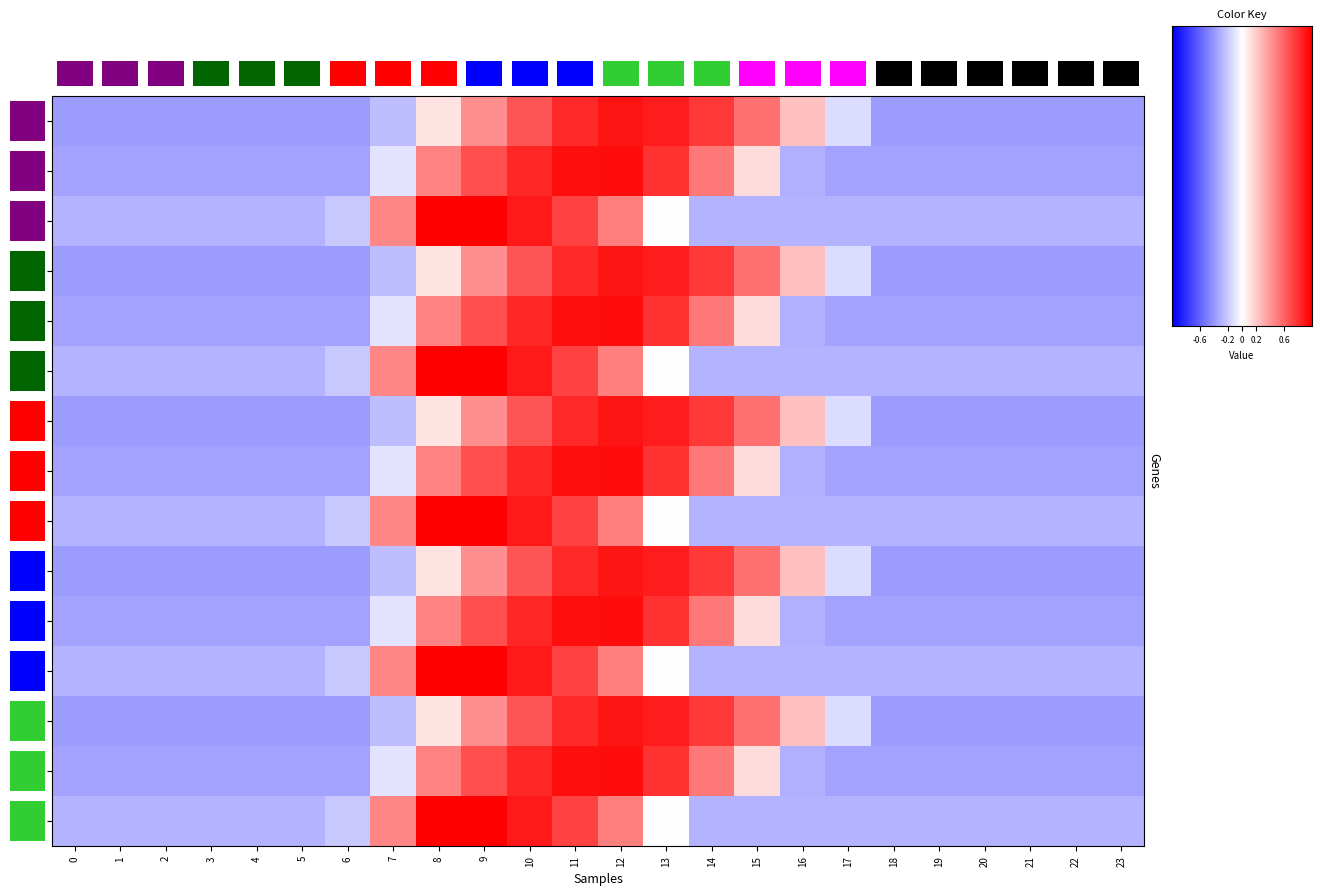

Between 11 and 0, which is larger?

11